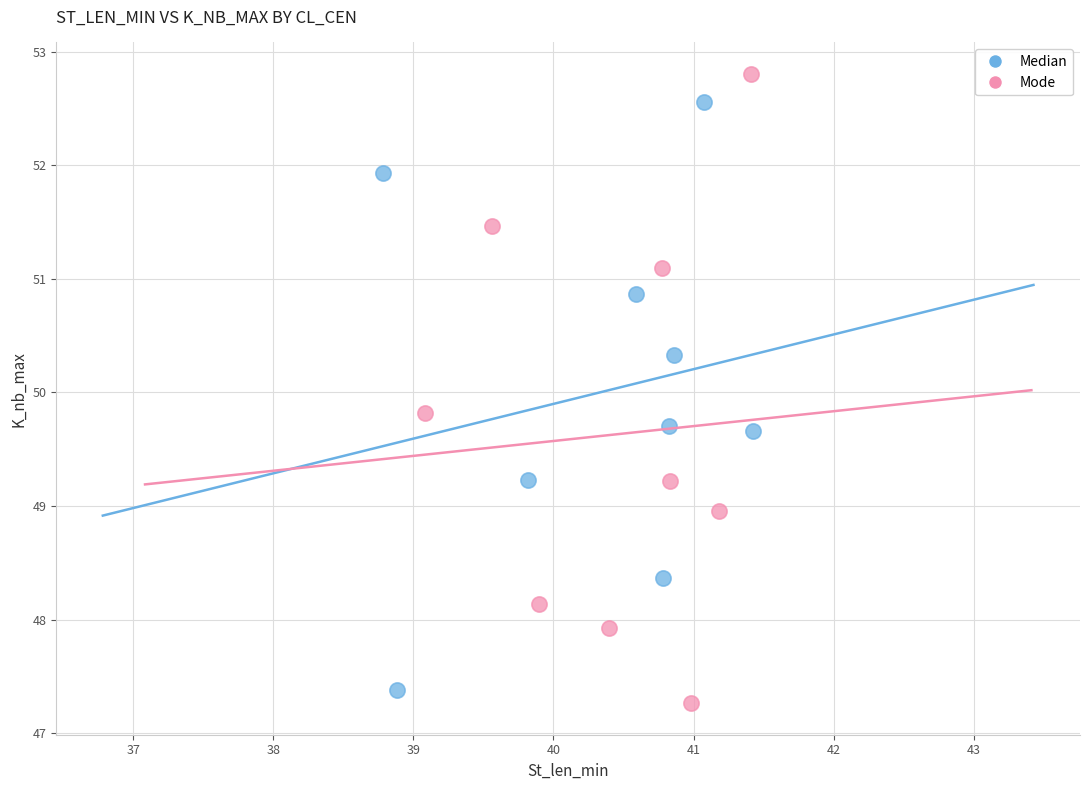

What are all the series names shown in the legend?

Median, Mode